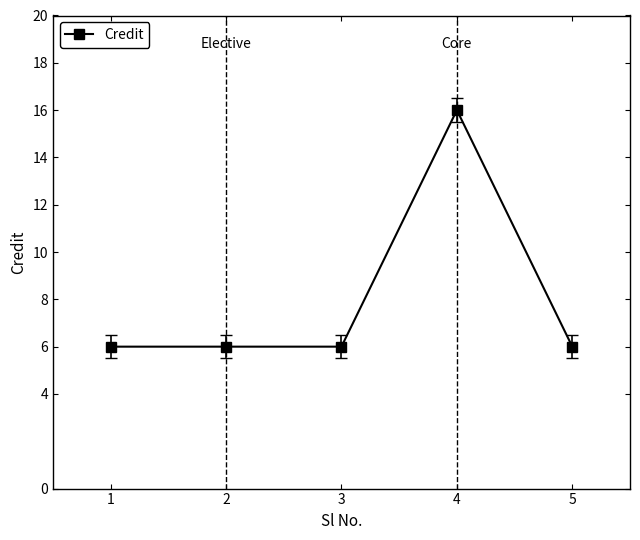

Reading right to left, transcribe all the data shown in this chart.

6	16	6	6	6